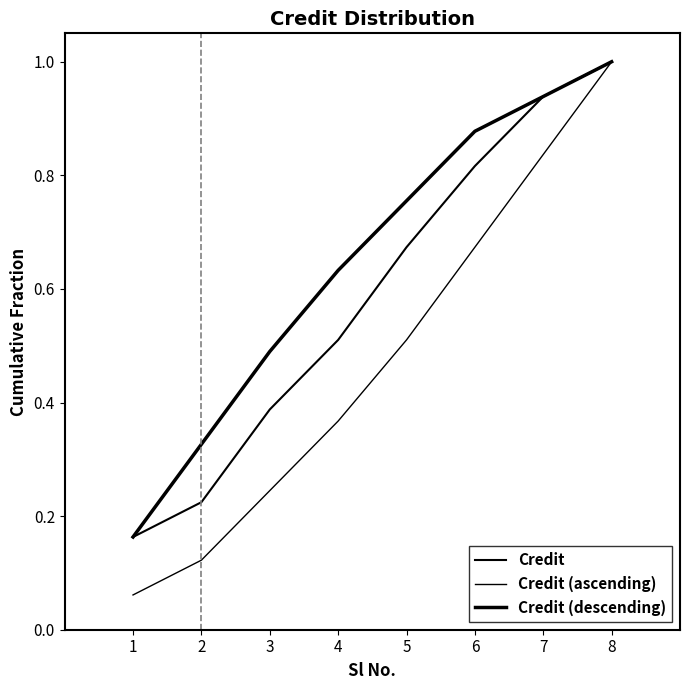

At how many categories does at least one series exceed 0?

8